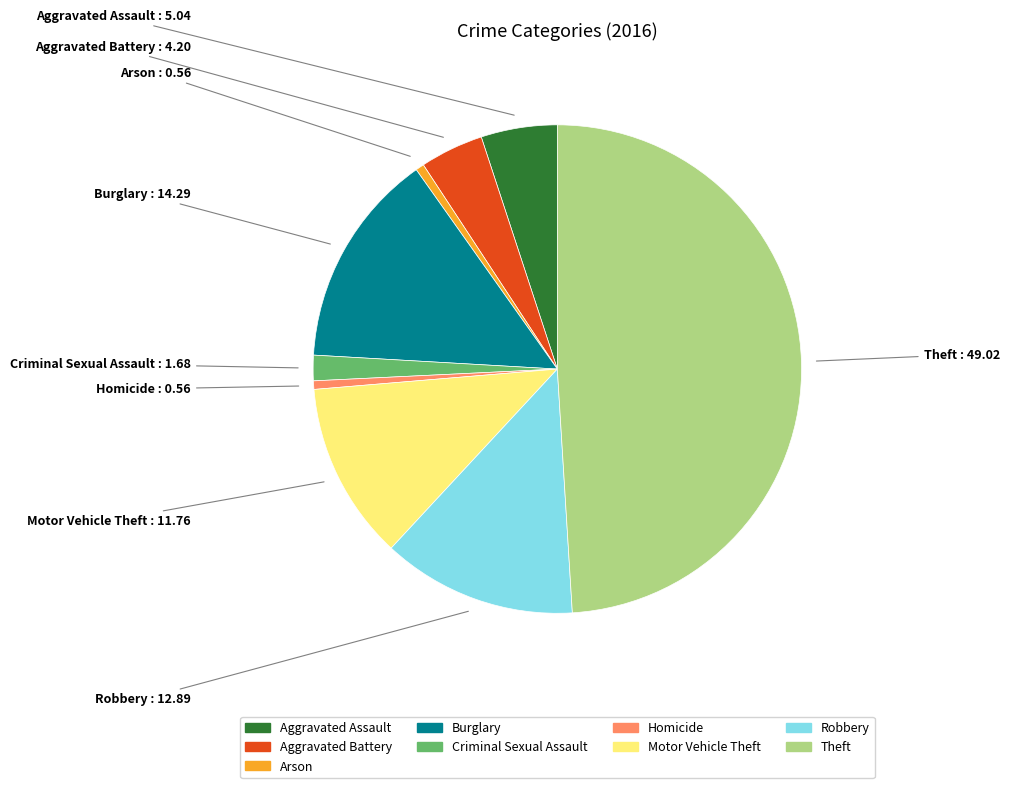

The Aggravated Assault slice represents 1% of the pie. True or false?

False